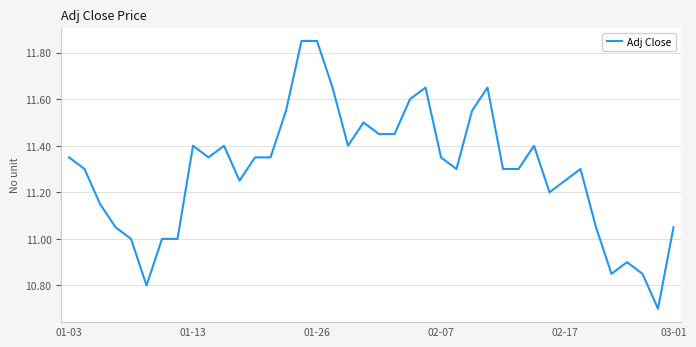

What is the smallest value displayed?

10.7